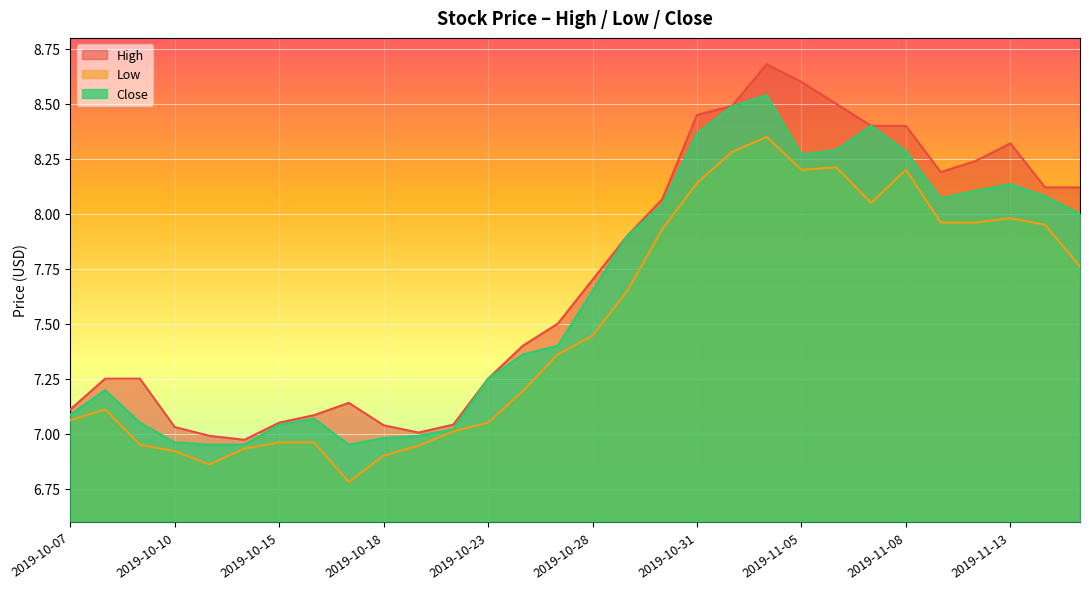

Which series has the widest spread of values?

High